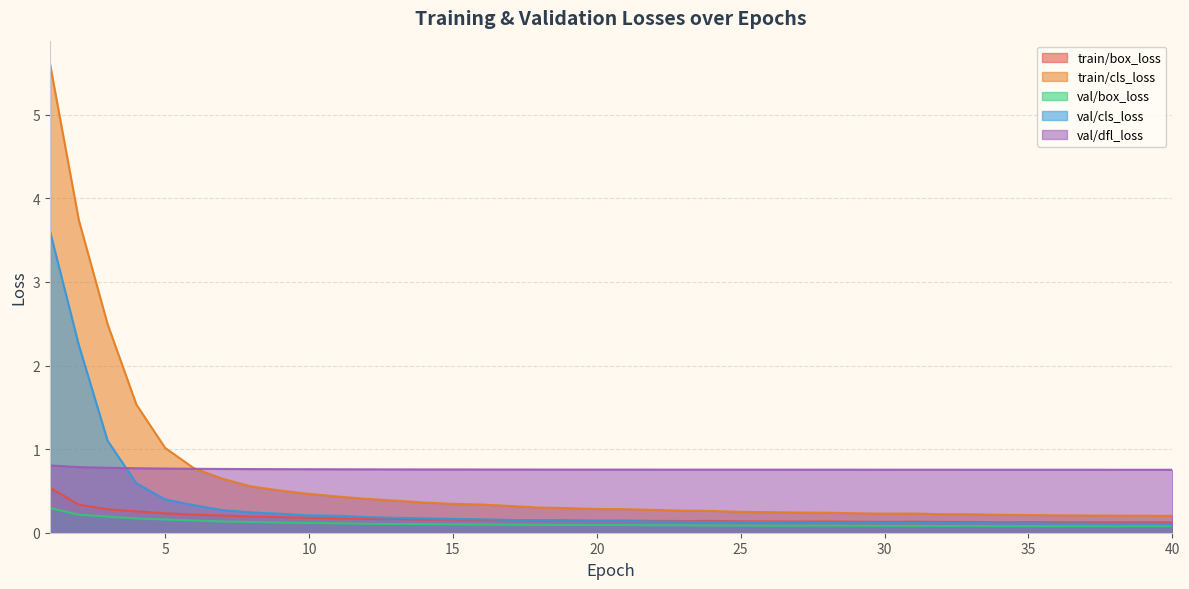

What value does the val/dfl_loss series have at 33?

0.8